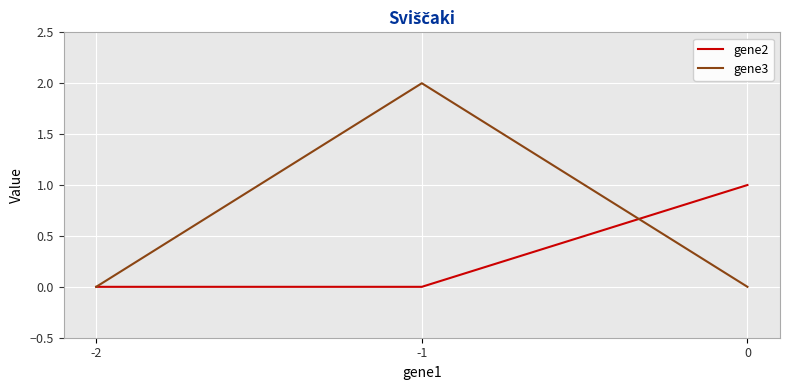

Is the value of gene2 at -2 greater than the value of gene3 at -1?

No